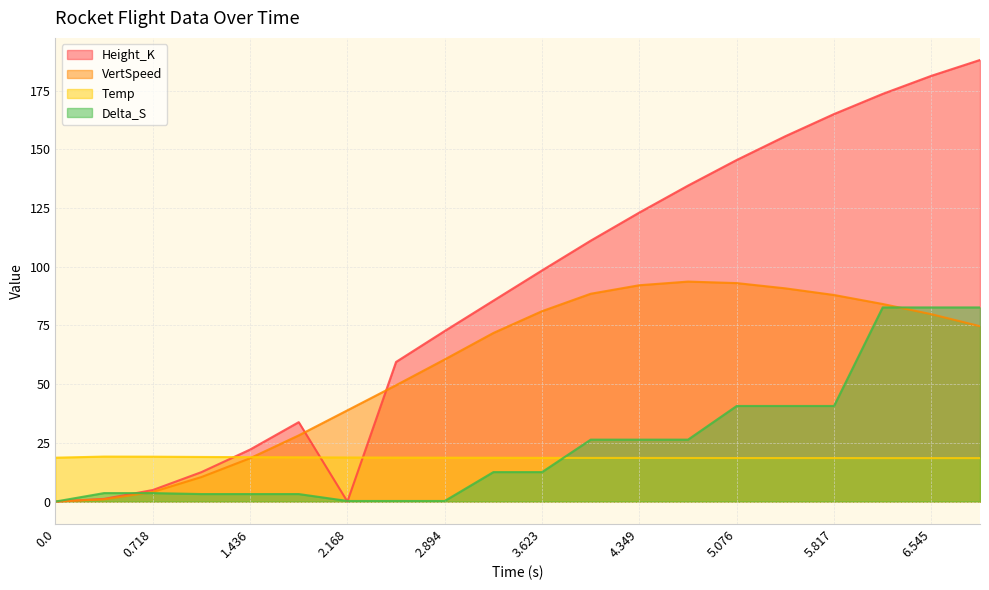

The value of Temp at 5.817 is 18.5. True or false?

True